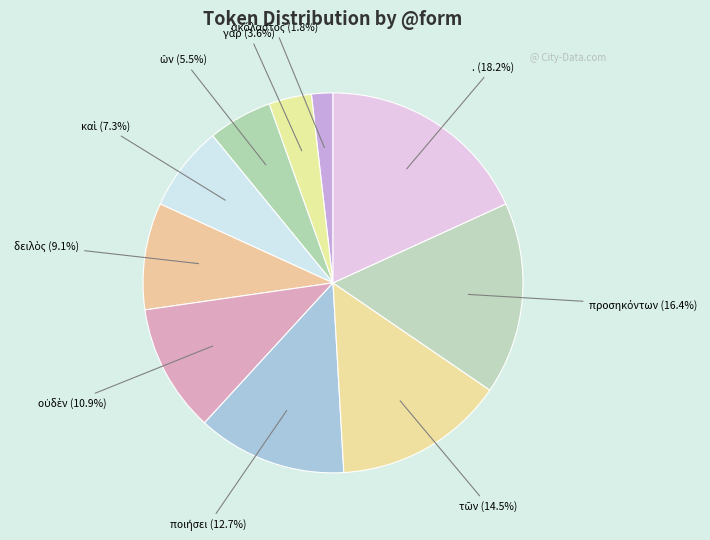

Is there any slice that represents more than half of the pie?

No